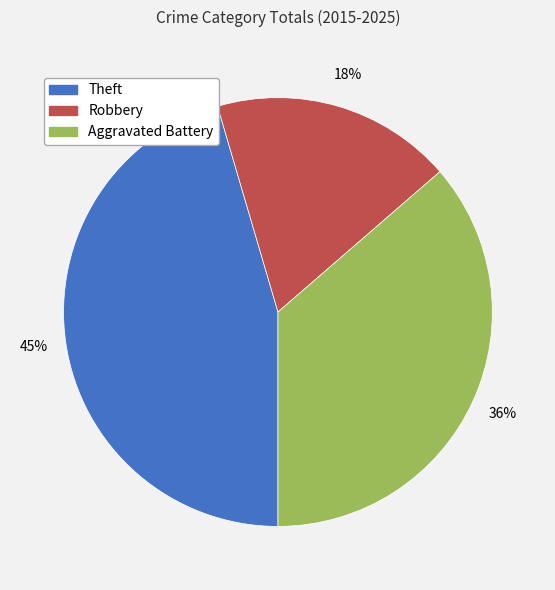

How many segments does this pie chart have?

3